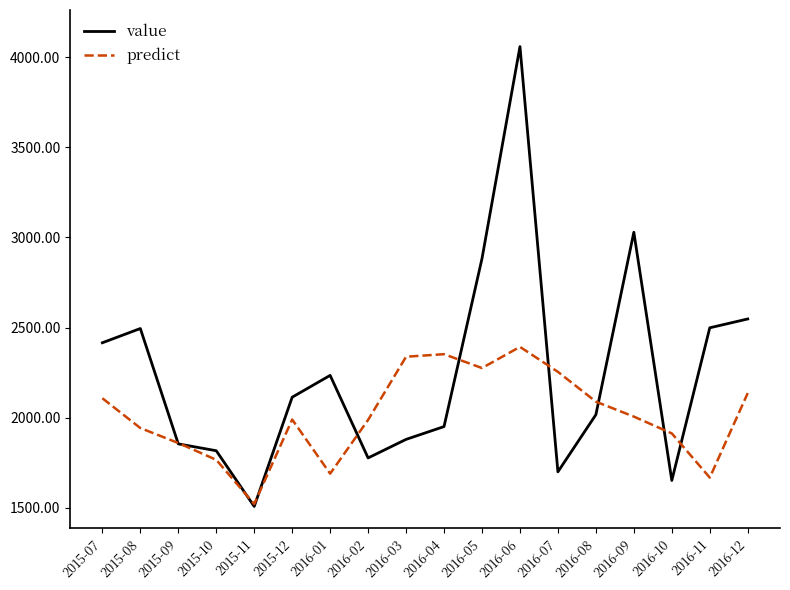

What is the total value across all series at 2016-05?

5158.7